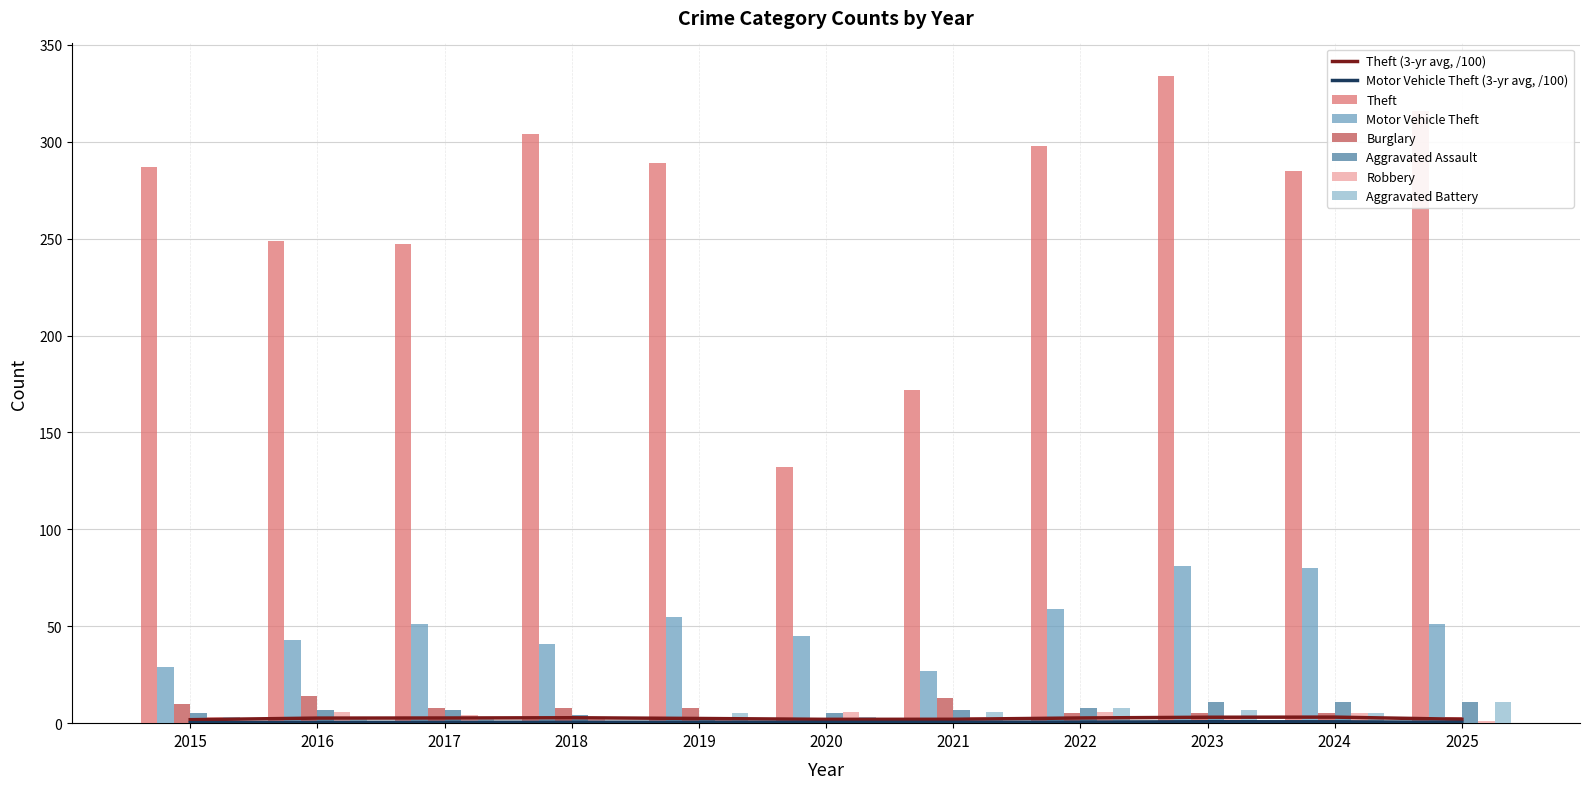

Reading right to left, what are all the values shown in this chart?

Theft: 316	285	334	298	172	132	289	304	247	249	287
Motor Vehicle Theft: 51	80	81	59	27	45	55	41	51	43	29
Burglary: 3	5	5	5	13	1	8	8	8	14	10
Aggravated Assault: 11	11	11	8	7	5	3	4	7	7	5
Robbery: 1	5	3	6	3	6	2	2	4	6	3
Aggravated Battery: 11	5	7	8	6	3	5	1	2	2	3